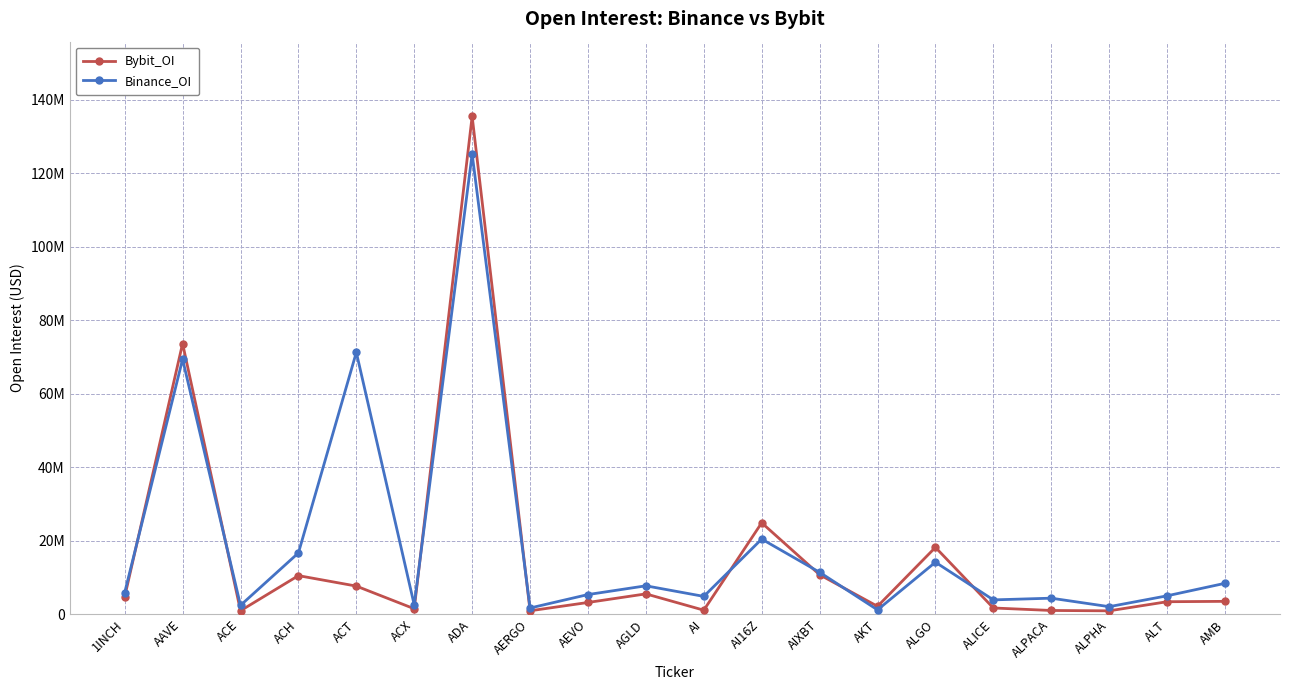

What is the value of the Binance_OI point at the 9th from the left?

5348761